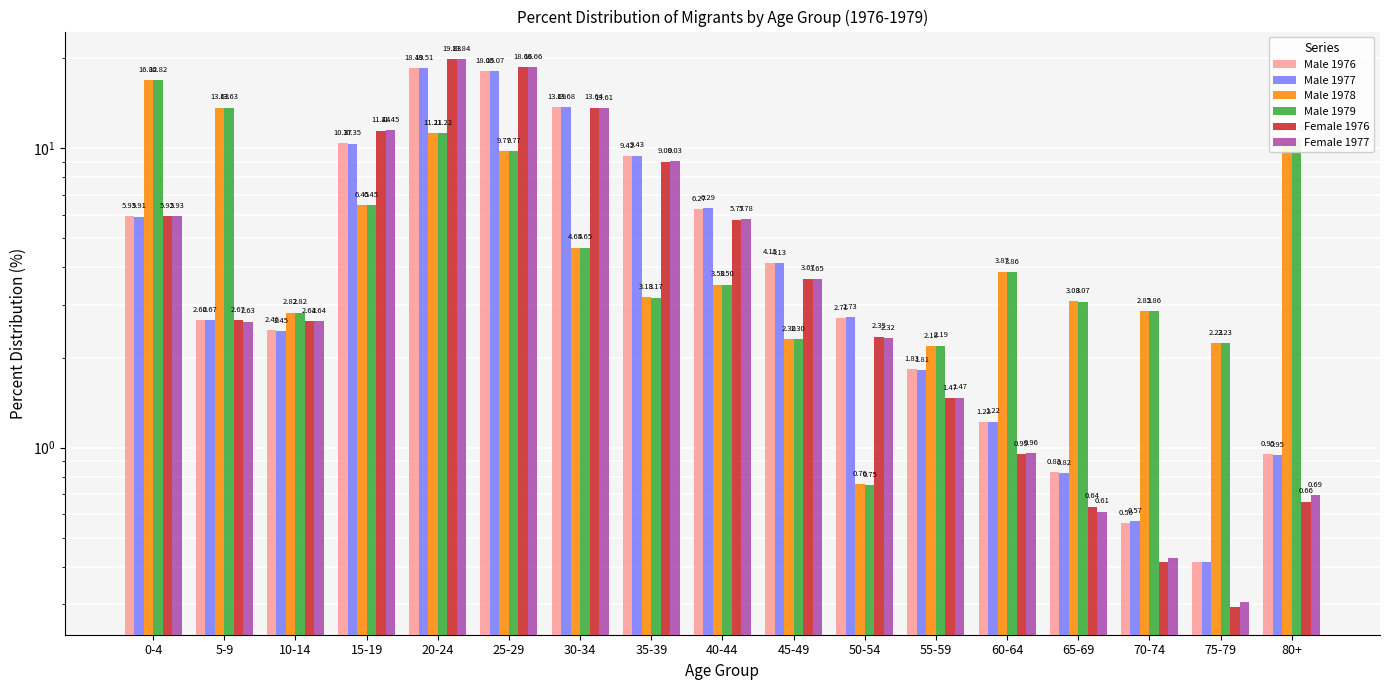

True or false: Female 1976 has a value of 1.0 at 60-64.

True